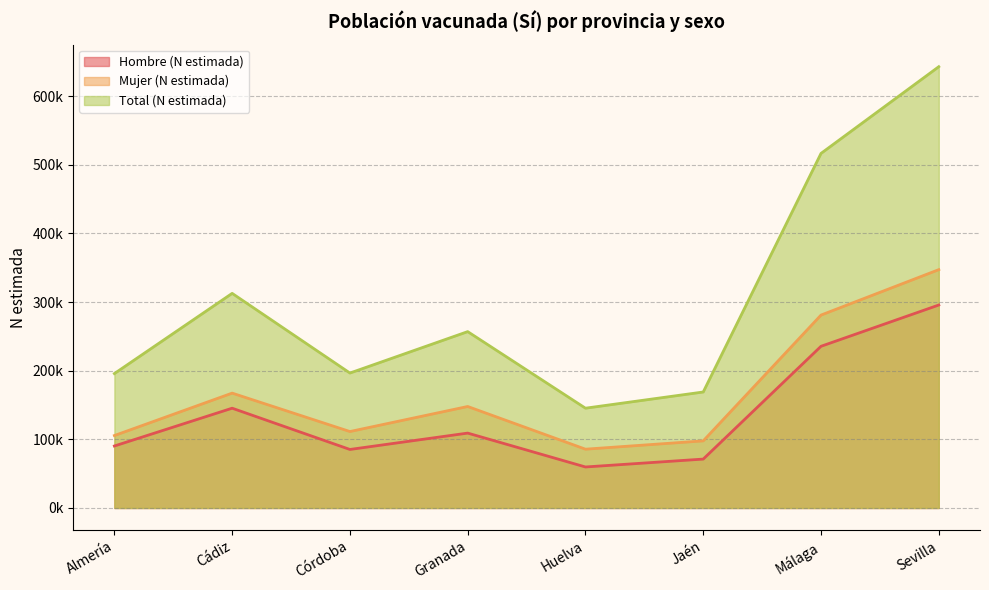

What is the label of the 7th point from the right?

Cádiz